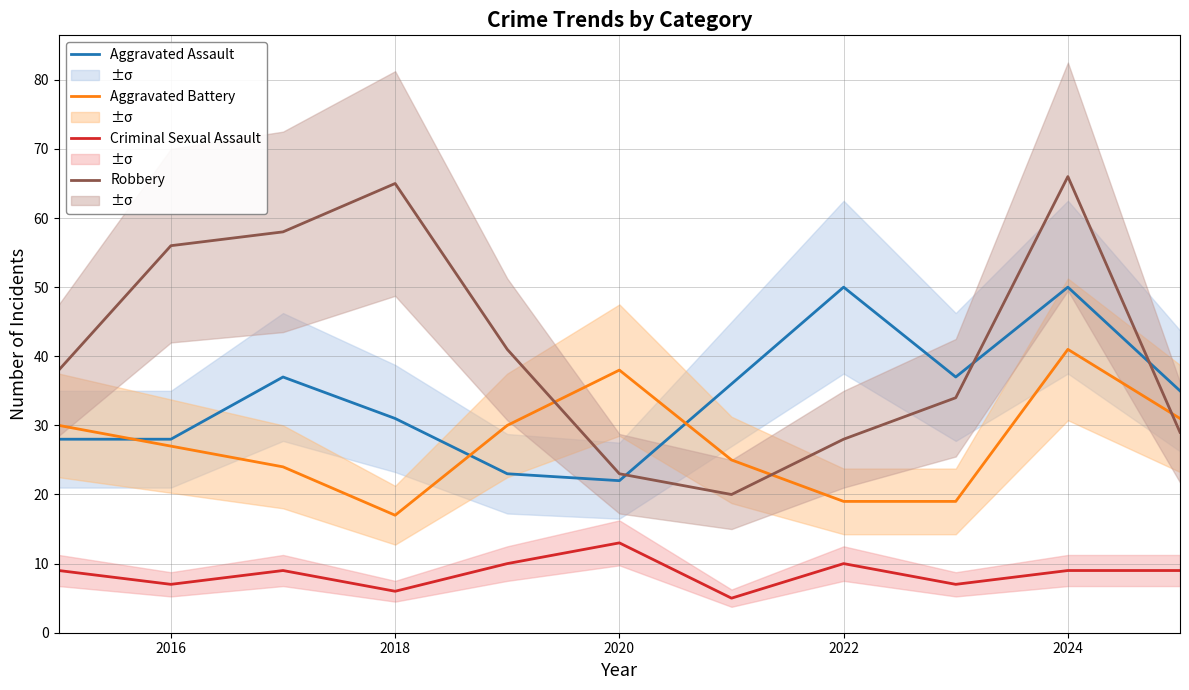

How many lines are shown in the chart?

4